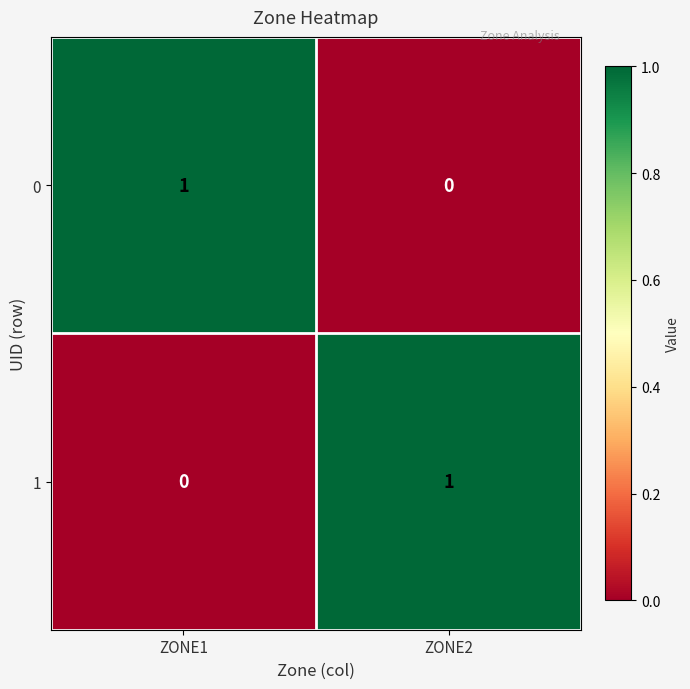

Reading left to right, what are all the values shown in this chart?

0: ZONE1=1	ZONE2=0
1: ZONE1=0	ZONE2=1